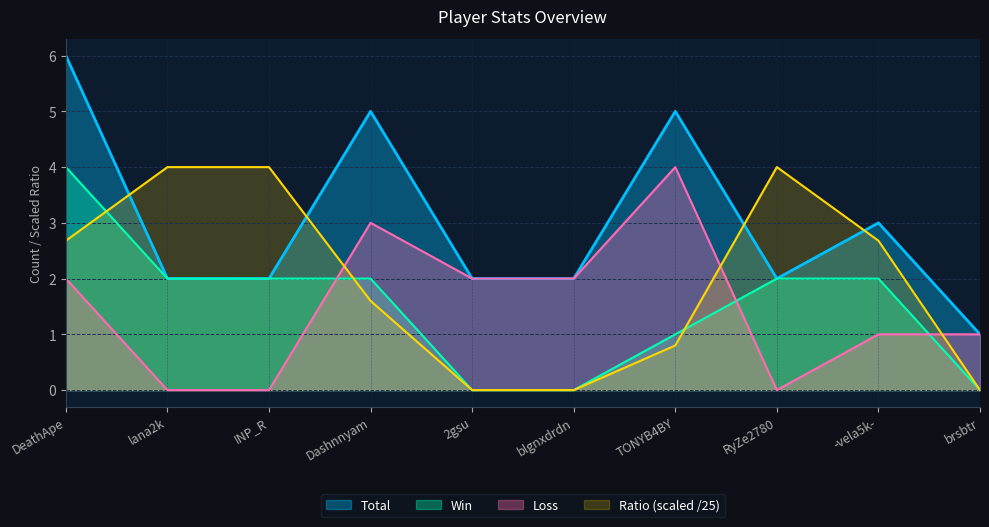

List the labels in order of Win value, smallest first.

2gsu, blgnxdrdn, brsbtr, TONYB4BY, lana2k, INP_R, Dashnnyam, RyZe2780, -vela5k-, DeathApe